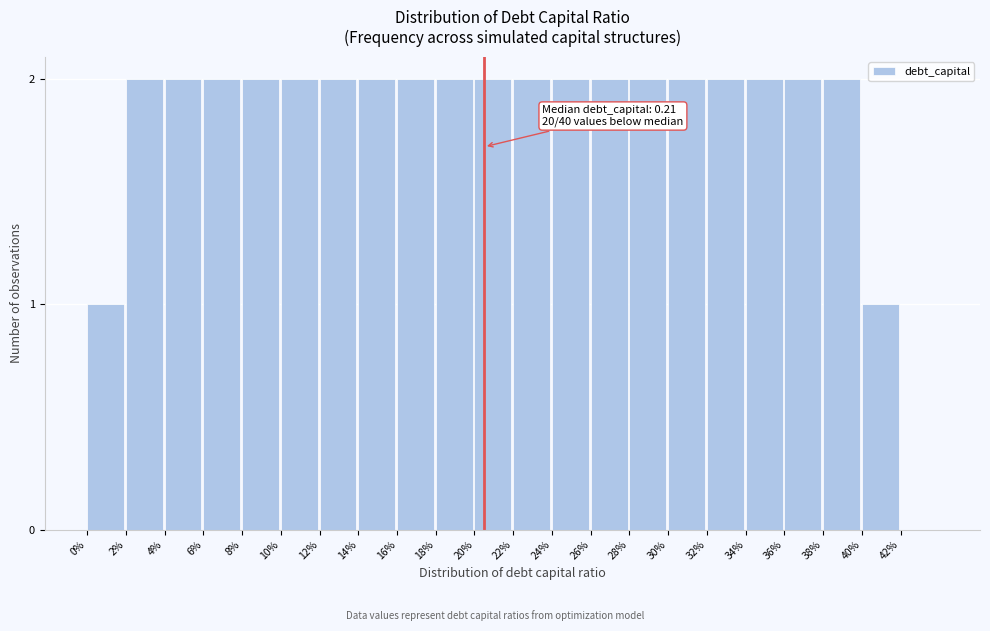

Reading left to right, extract all data points from this chart.

0%=1	2%=2	4%=2	6%=2	8%=2	10%=2	12%=2	14%=2	16%=2	18%=2	20%=2	22%=2	24%=2	26%=2	28%=2	30%=2	32%=2	34%=2	36%=2	38%=2	40%=1	42%=0